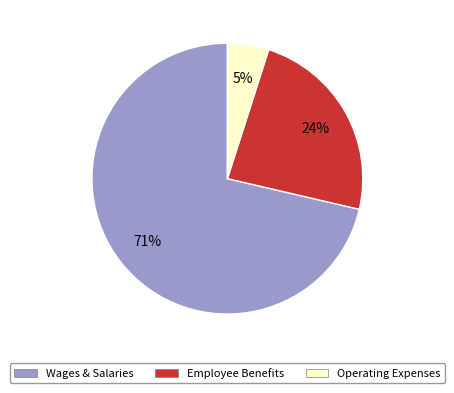

Is the sum of Wages & Salaries and Operating Expenses greater than half?

Yes